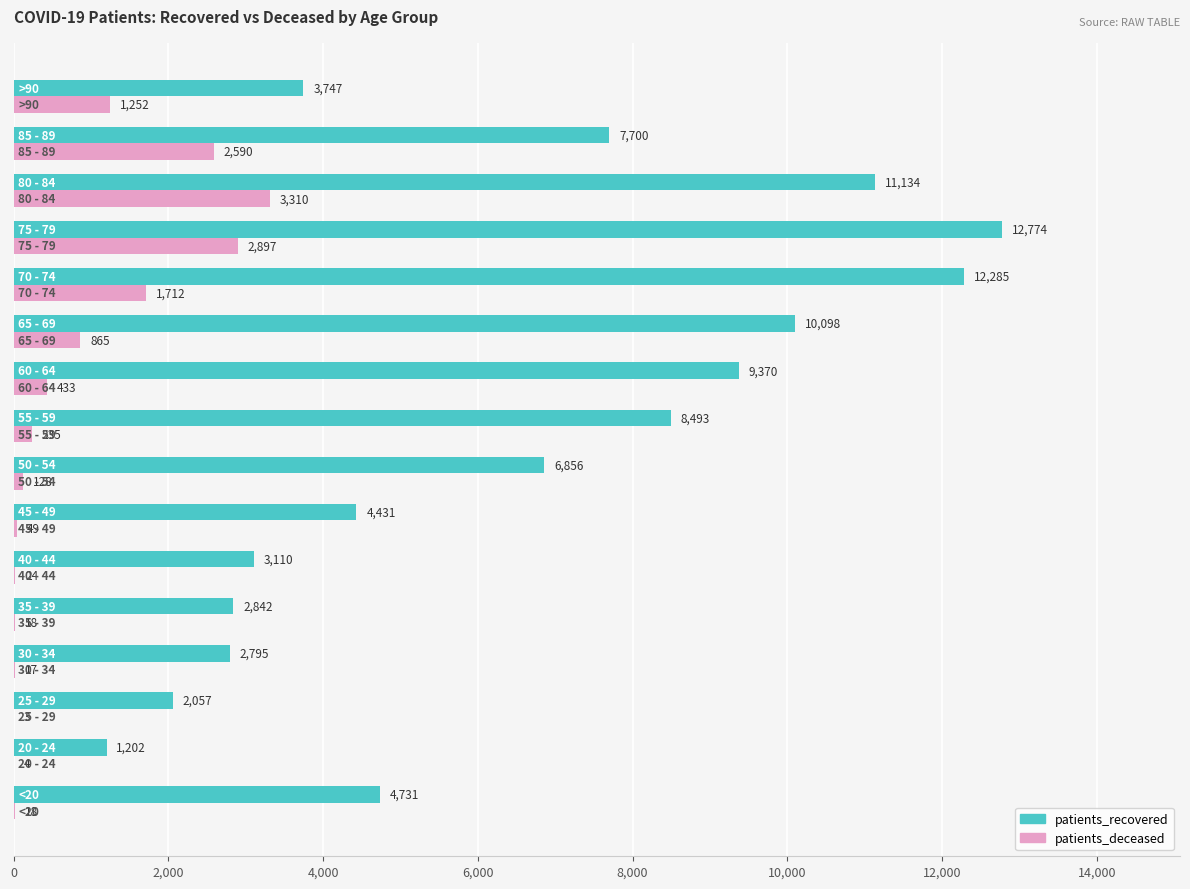

Which series has the largest total across all categories?

patients_recovered